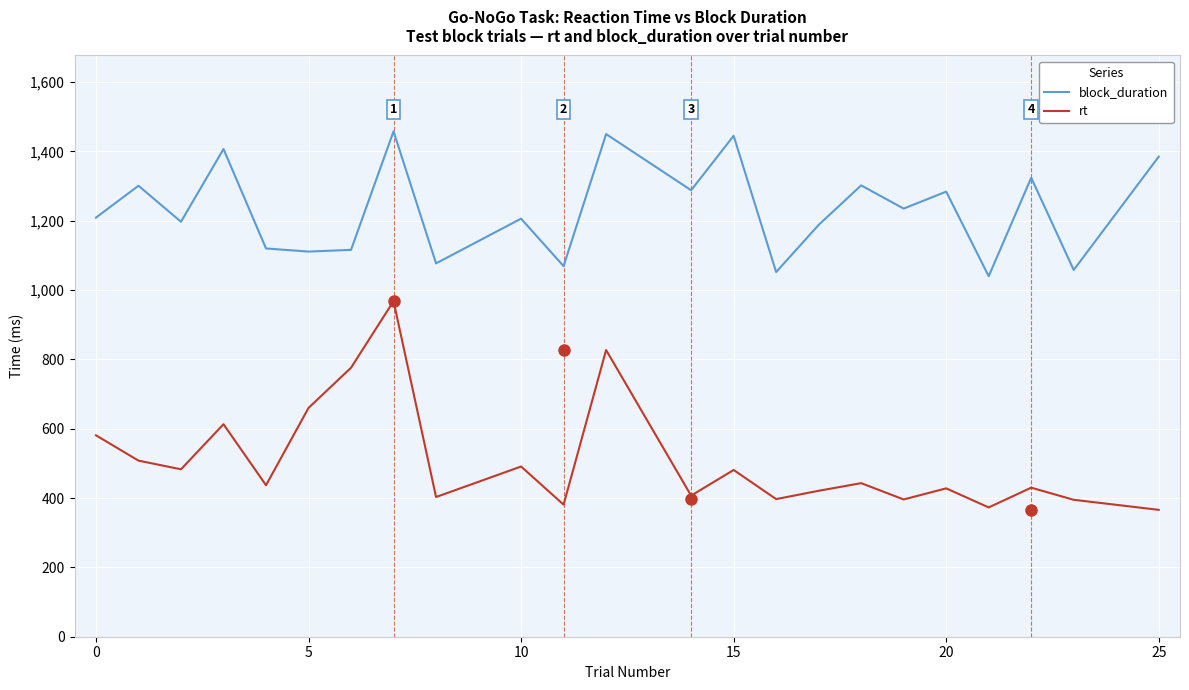

True or false: rt and block_duration cross at least once.

False